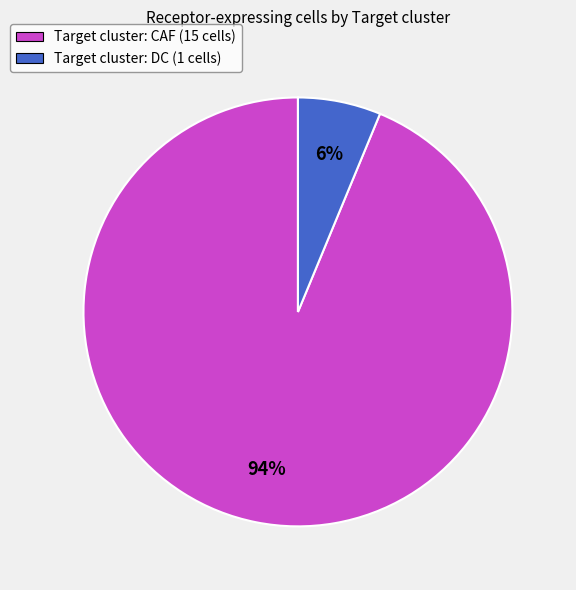

Between Target cluster: DC (1 cells) and Target cluster: CAF (15 cells), which is larger?

Target cluster: CAF (15 cells)